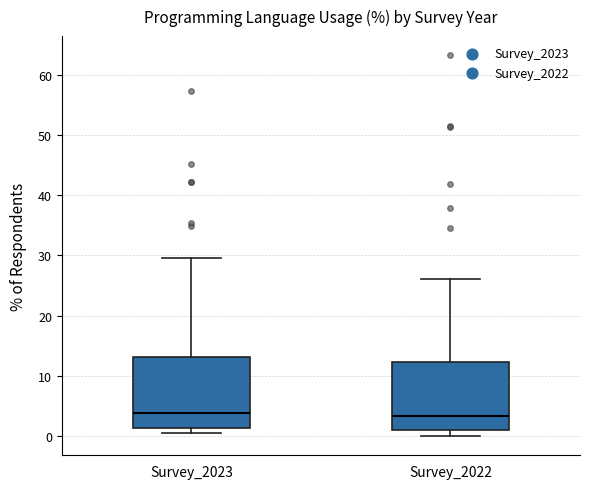

Reading left to right, read every box against the y-axis: the position of its median line, the range the box covers, and the ends of its whiskers. The values are not printed on the chart, so give them approximately, as read against the axis.

Survey_2023: median 4, box 1 to 13, whiskers 1 (just below the box's lower edge) to 30
Survey_2022: median 3, box 1 to 12, whiskers 0 to 26